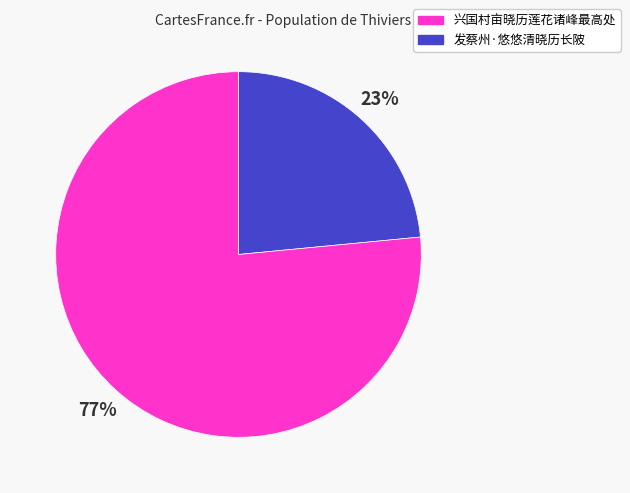

To the nearest percent, what is the average slice percentage?

50%